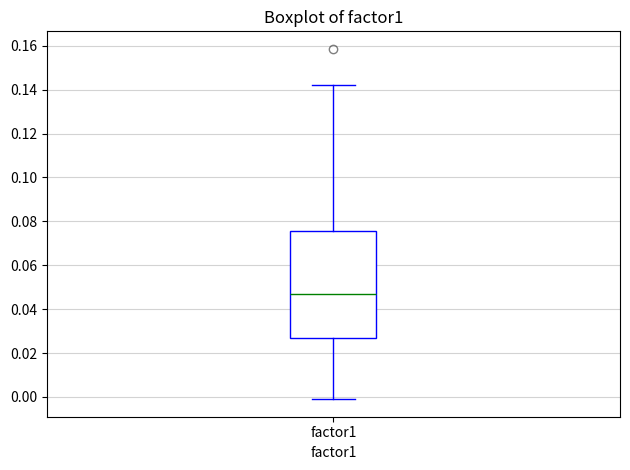

Where does the upper whisker of the box for factor1 end on the y-axis? The values are not printed on the chart, so give them approximately, as read against the axis.

0.142